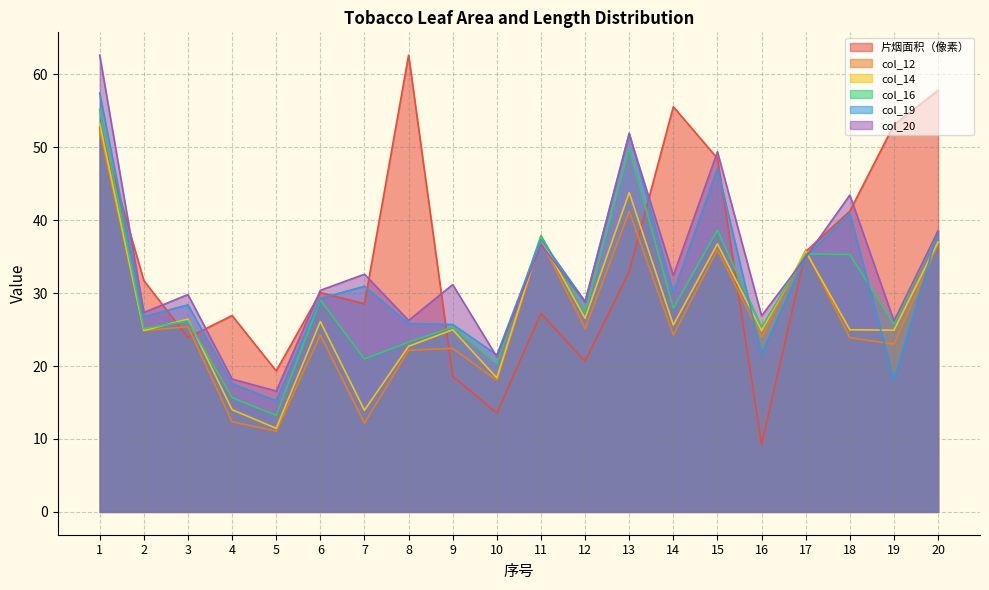

True or false: col_12 has a value of 6.5 at 4.

False